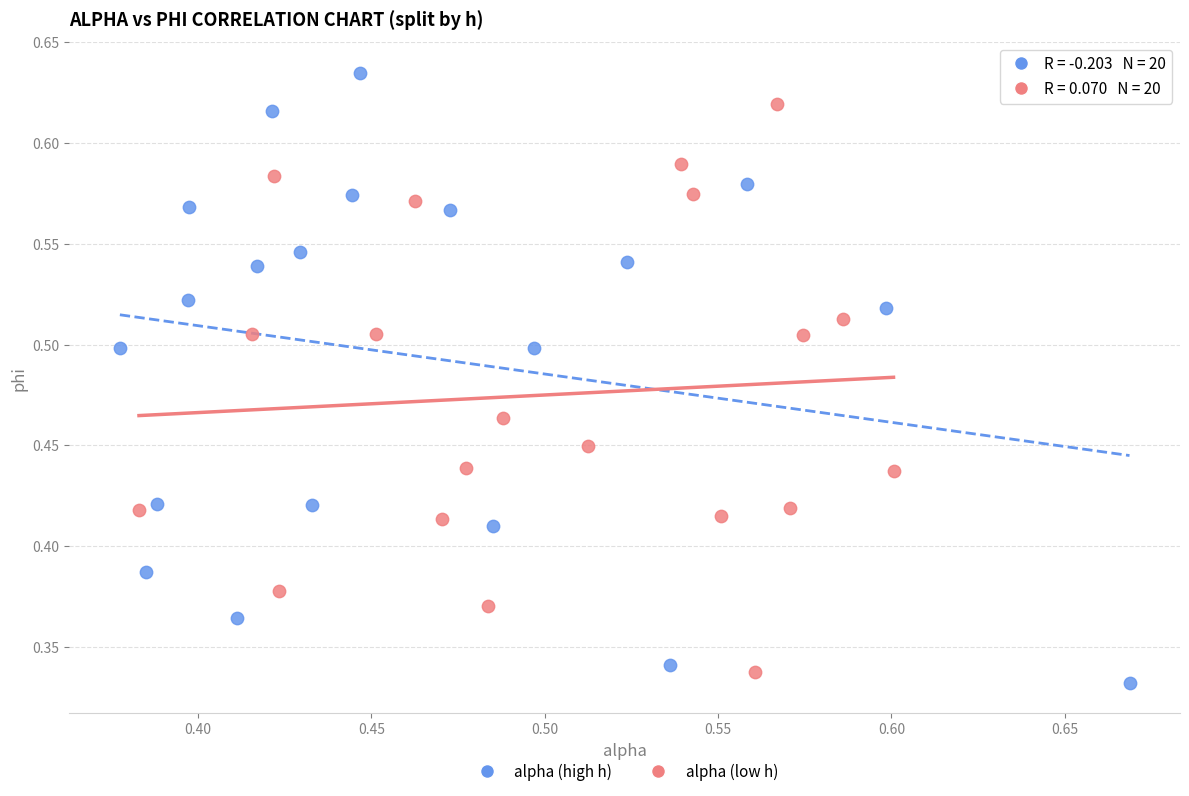

Which series reaches the maximum Y coordinate?

alpha (high h)